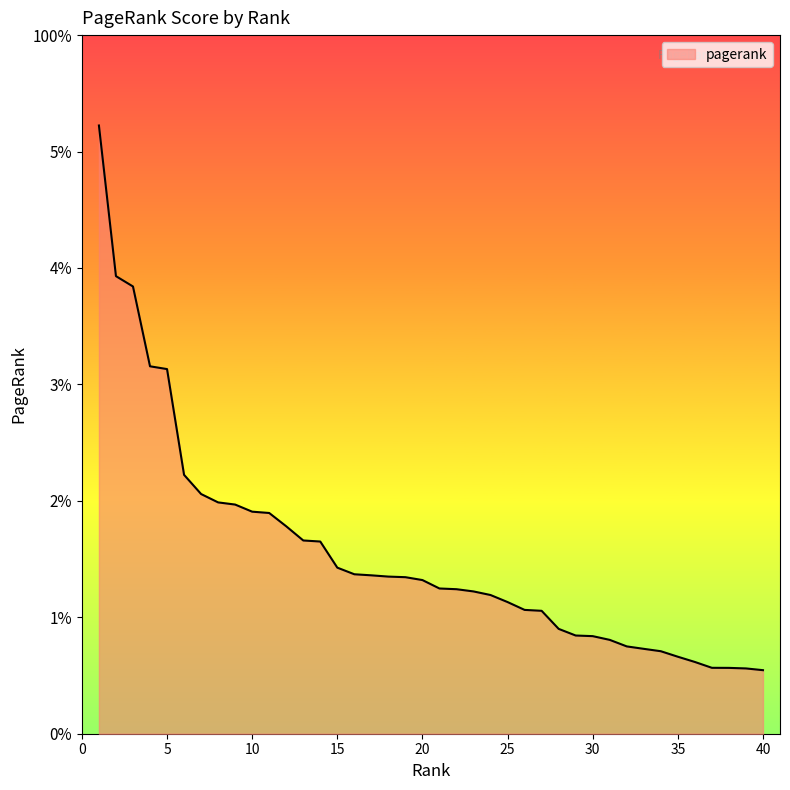

What is the sum of all values?

0.6